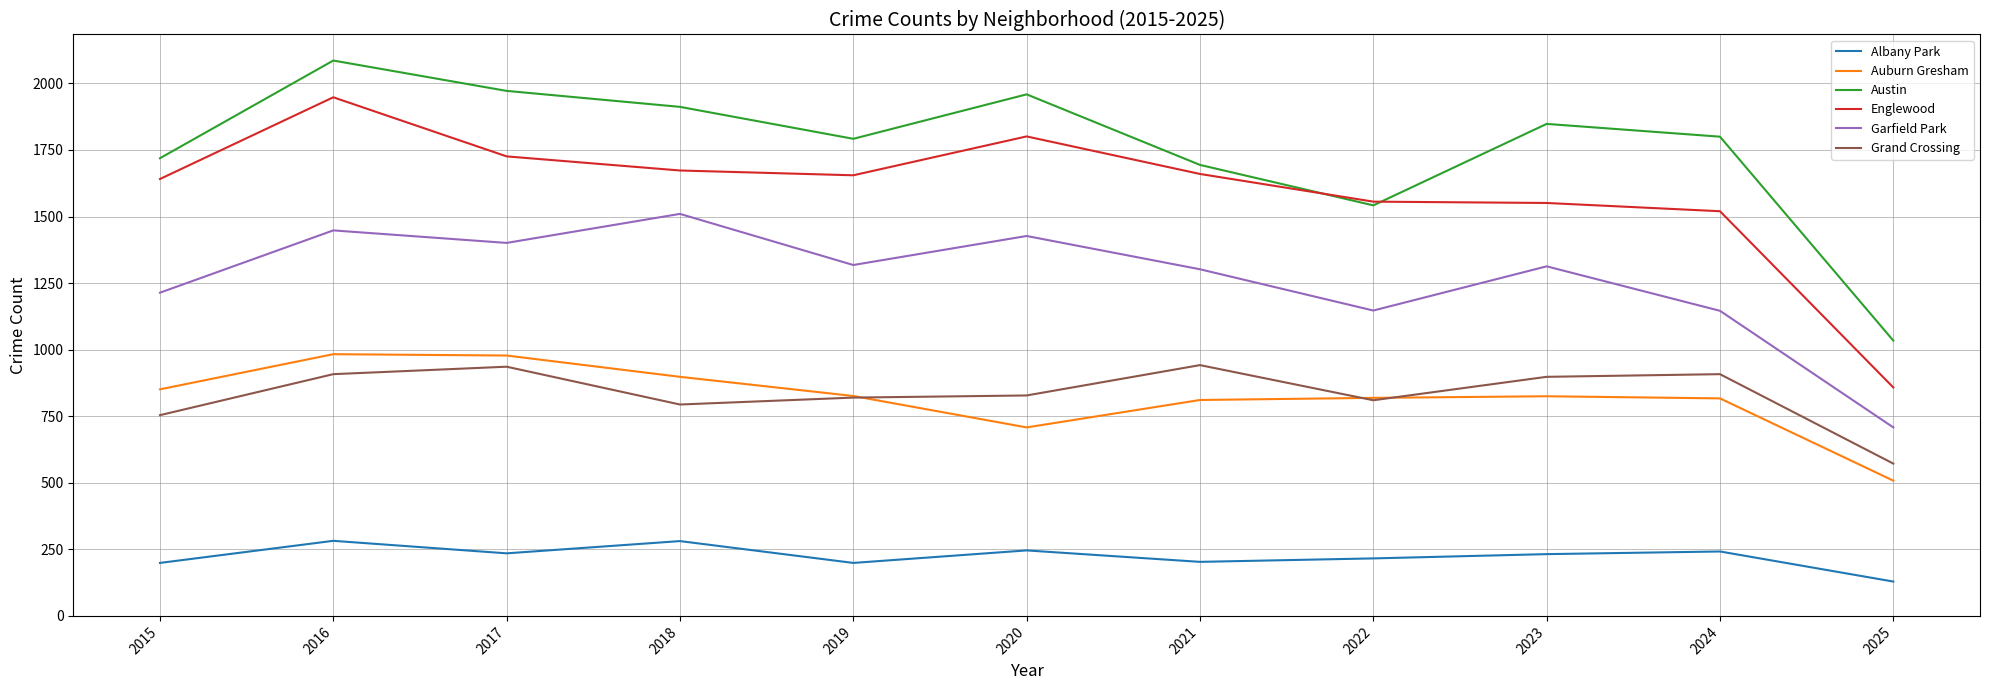

True or false: Auburn Gresham has a value of 983 at 2016.

True